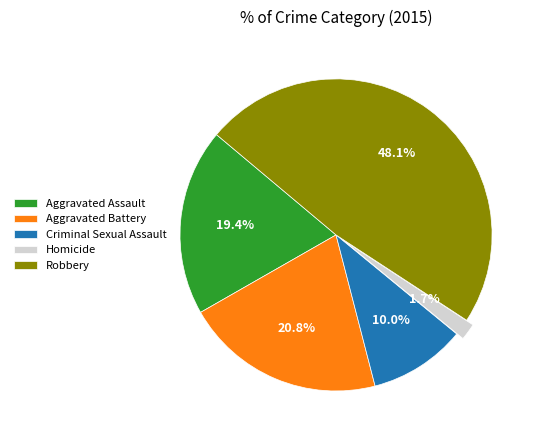

To the nearest percent, what percentage of the pie is Criminal Sexual Assault?

10%